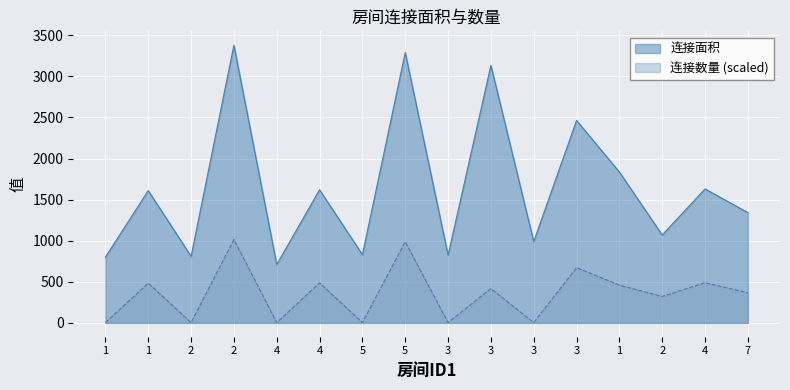

How many data points in 连接面积 are above 1610?

7